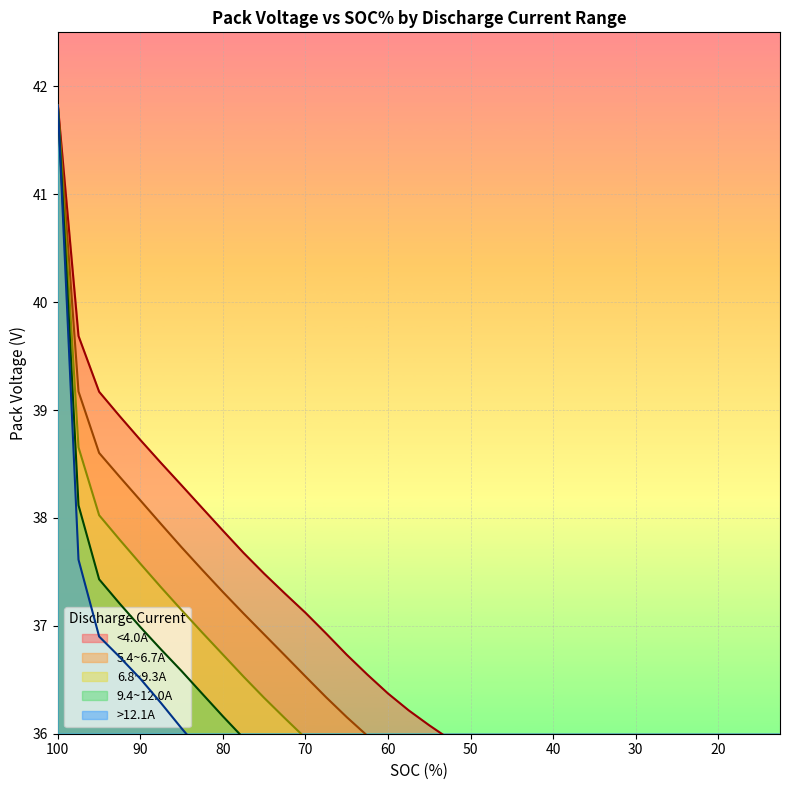

True or false: 5.4~6.7A has a value of 59.0 at 30.

False